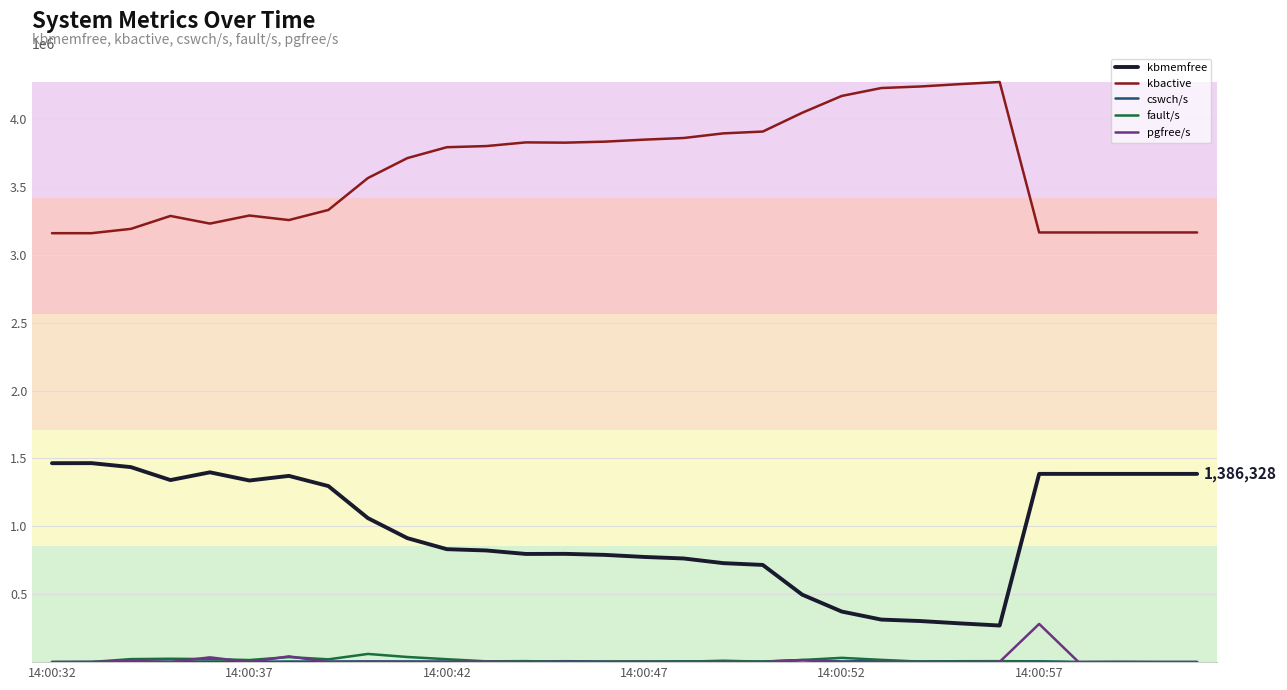

Which series has the largest total across all categories?

kbactive